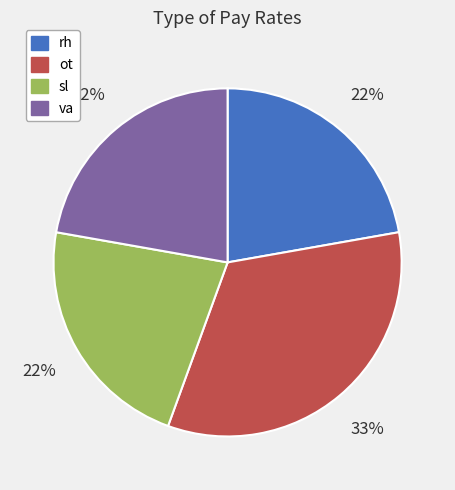

Is the sum of ot and sl greater than half?

Yes